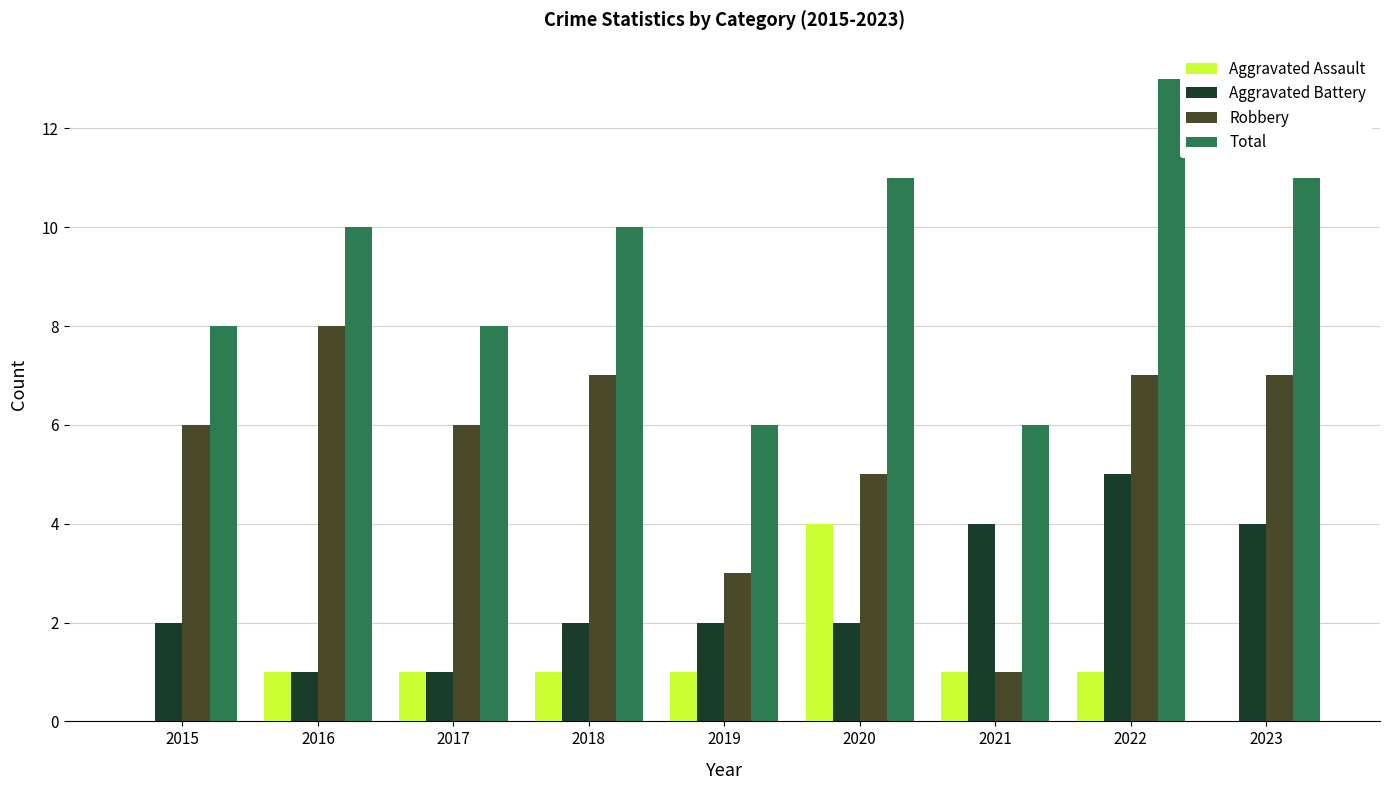

What is the highest value of the Aggravated Battery series?

5